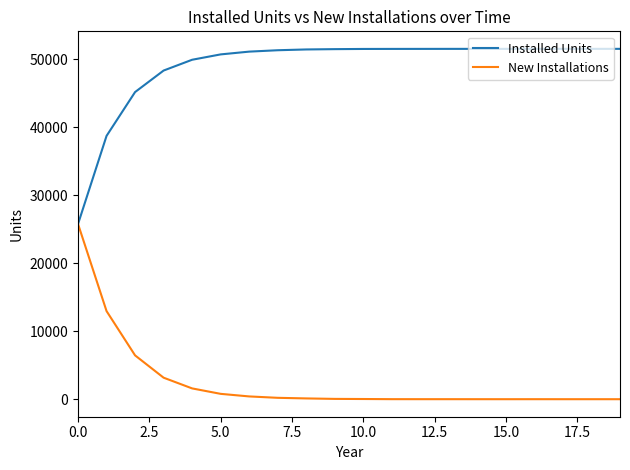

List the series in order of their peak value, highest first.

Installed Units, New Installations